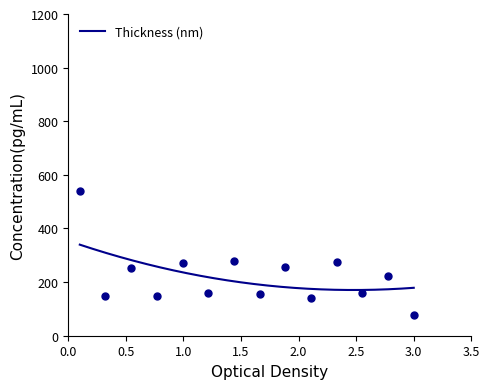

What is the change in value from 7 to 14?

-200.8